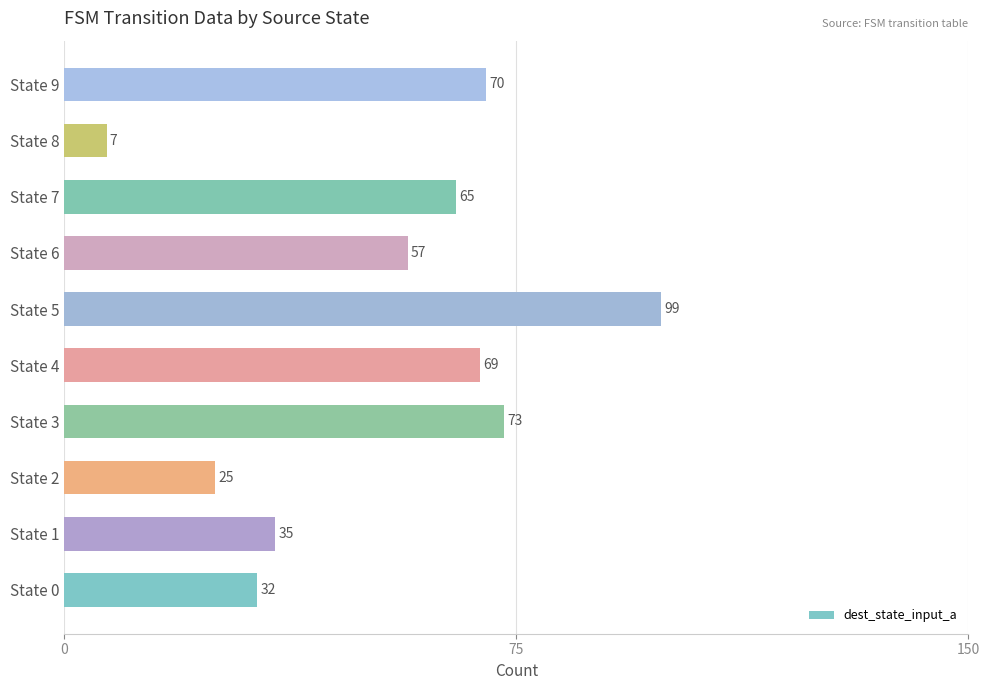

What is the change in value from State 4 to State 6?

-12